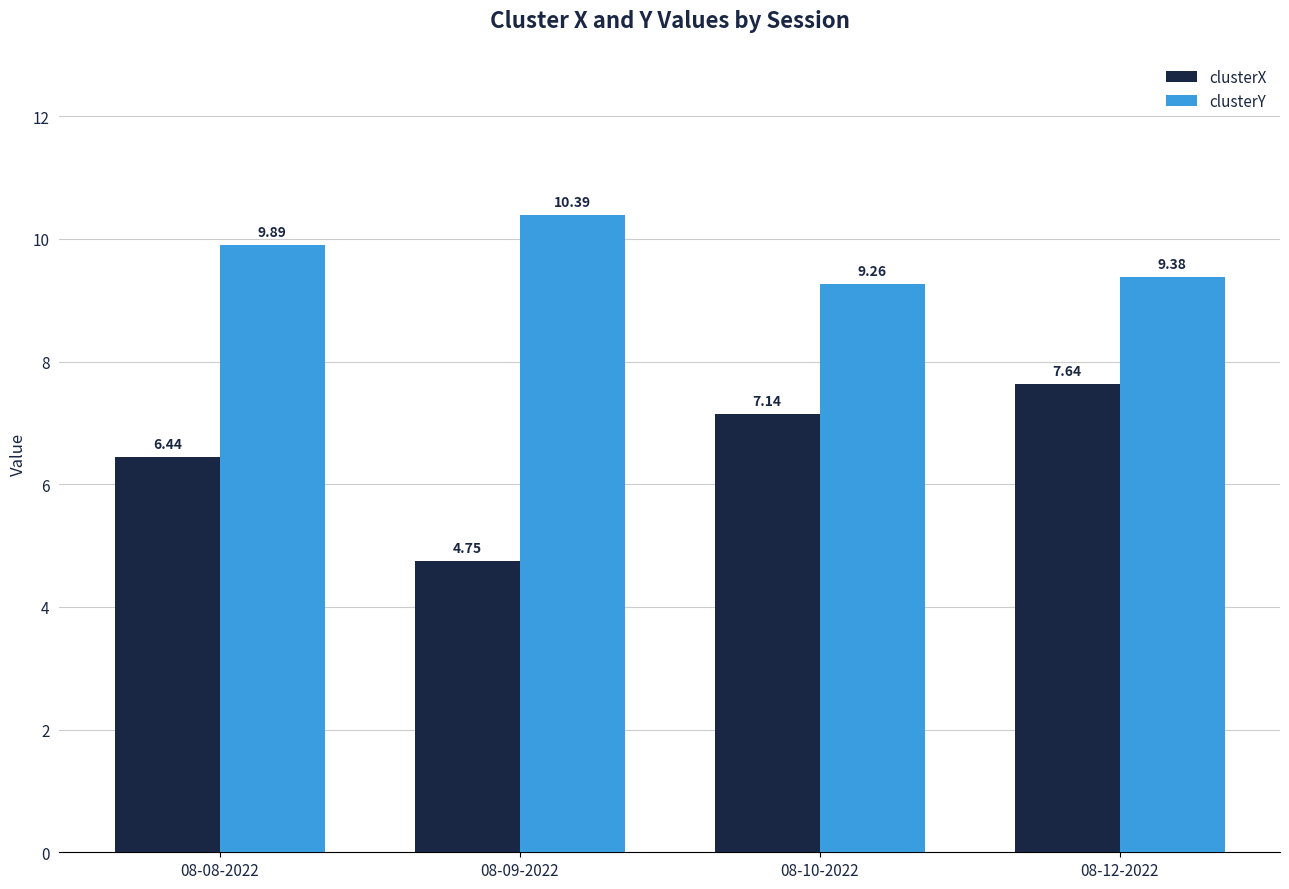

Count the number of data series in this chart.

2